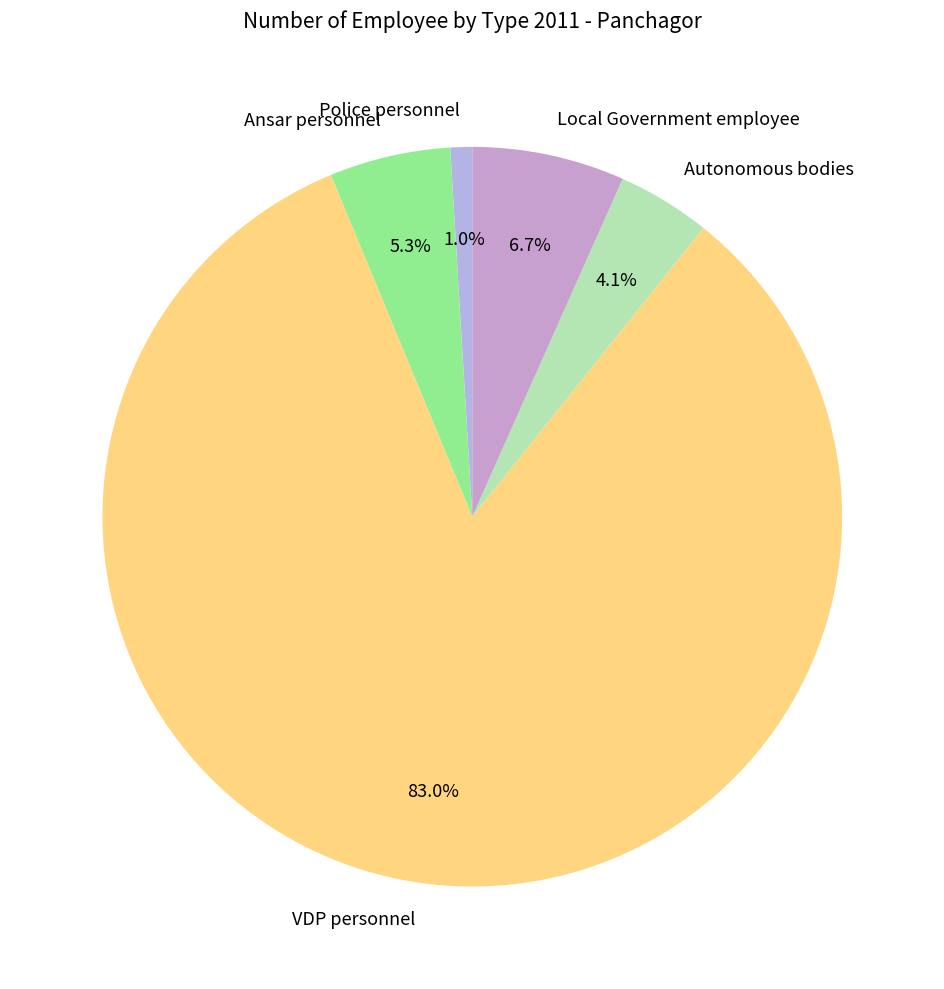

Approximately how many times larger is the value at Ansar personnel compared to Local Government employee?

0.8